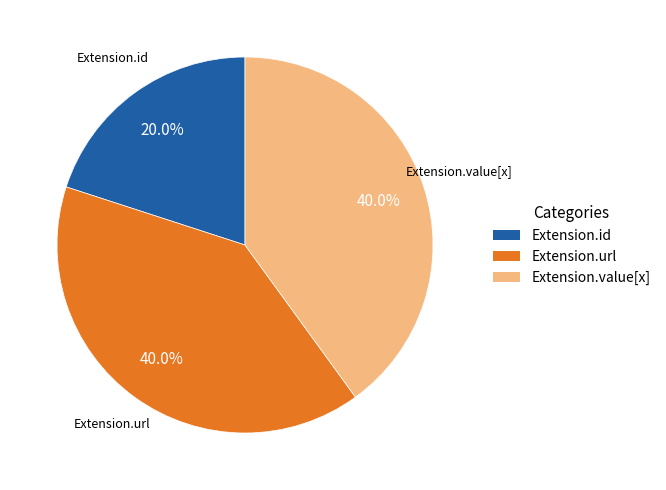

What portion of the pie excludes Extension.id?

80.0%